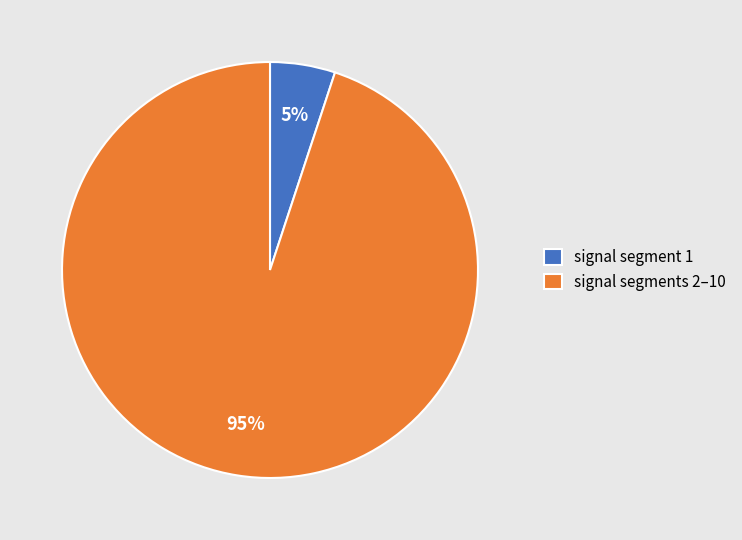

Is the sum of signal segment 1 and signal segments 2–10 greater than half?

Yes